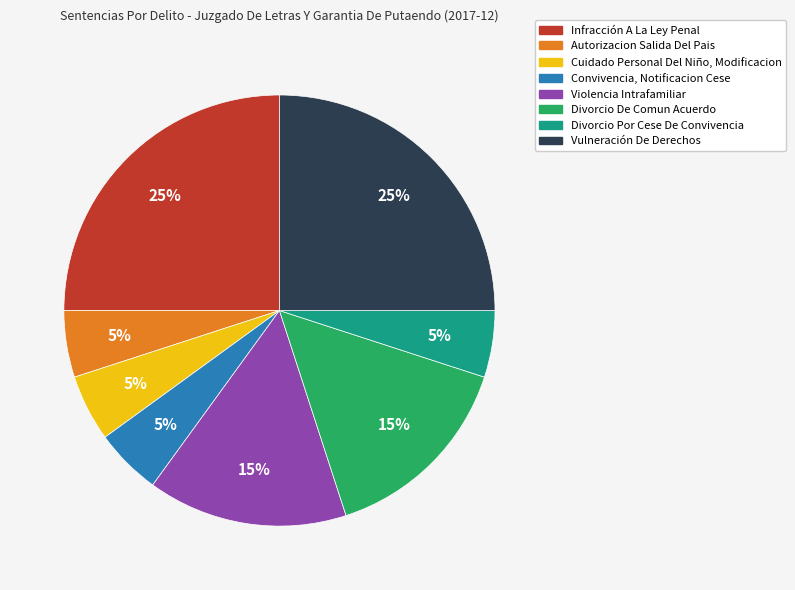

To the nearest percent, what is the combined percentage of Autorizacion Salida Del Pais and Cuidado Personal Del Niño, Modificacion?

10%